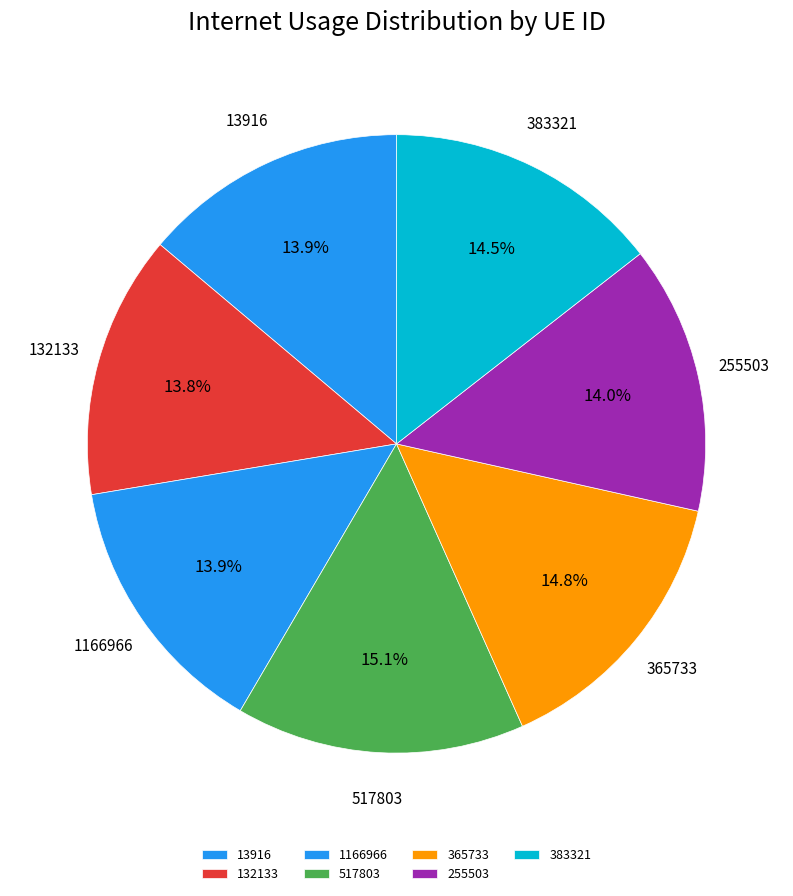

How much of the chart is everything except 517803?

84.9%